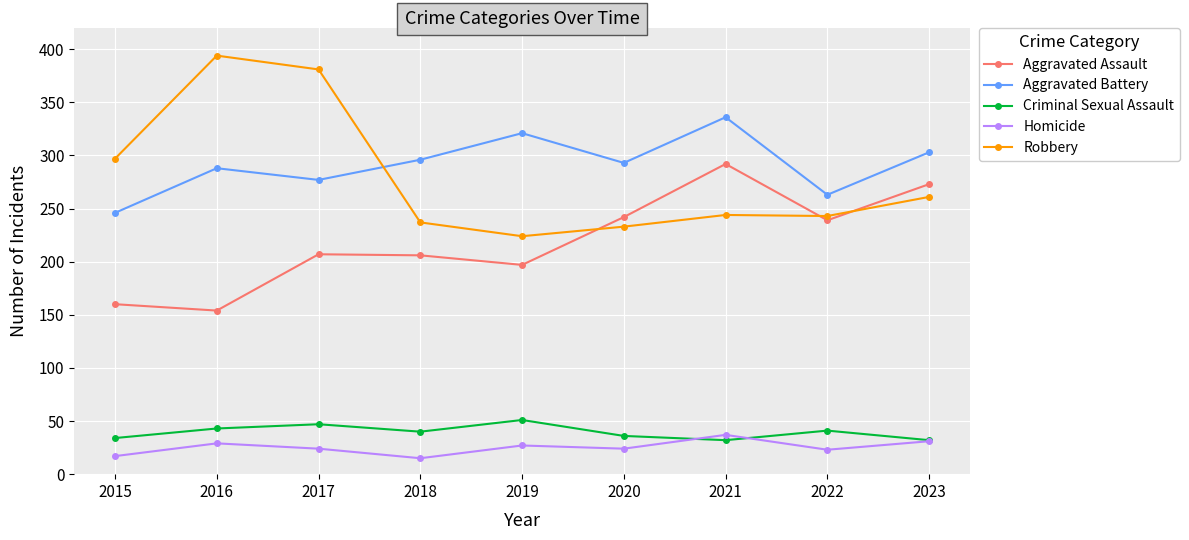

The Aggravated Battery series shows 288 at 2016. True or false?

True